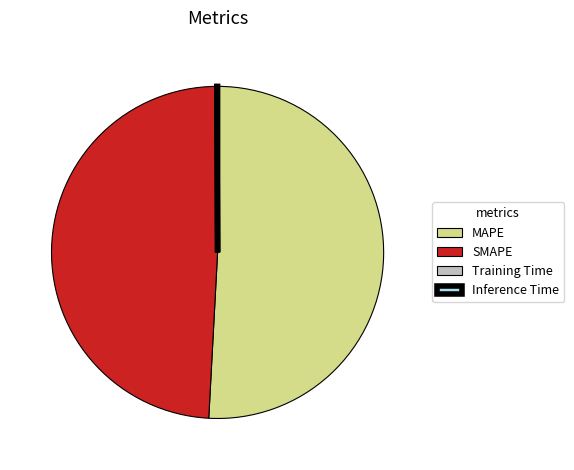

Which category has the biggest portion of the pie?

MAPE